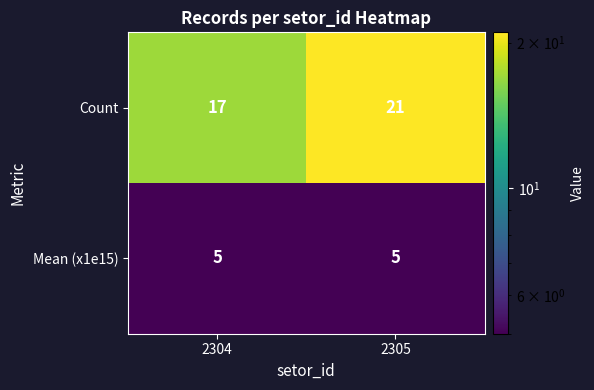

Is it true that Mean (x1e15) equals 7 at 2304?

False